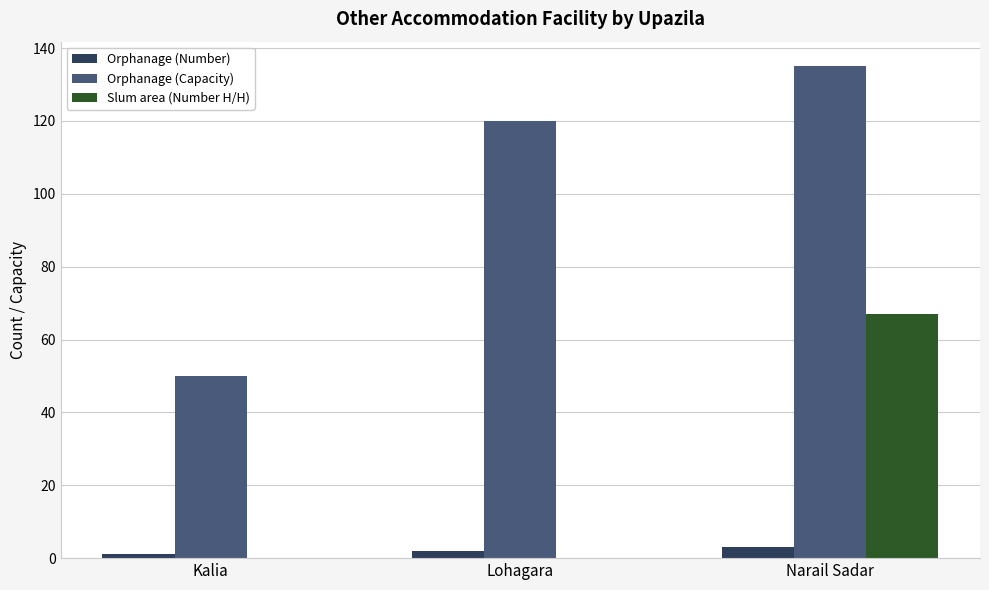

Where is Orphanage (Capacity) nearest to the value 92?

Lohagara